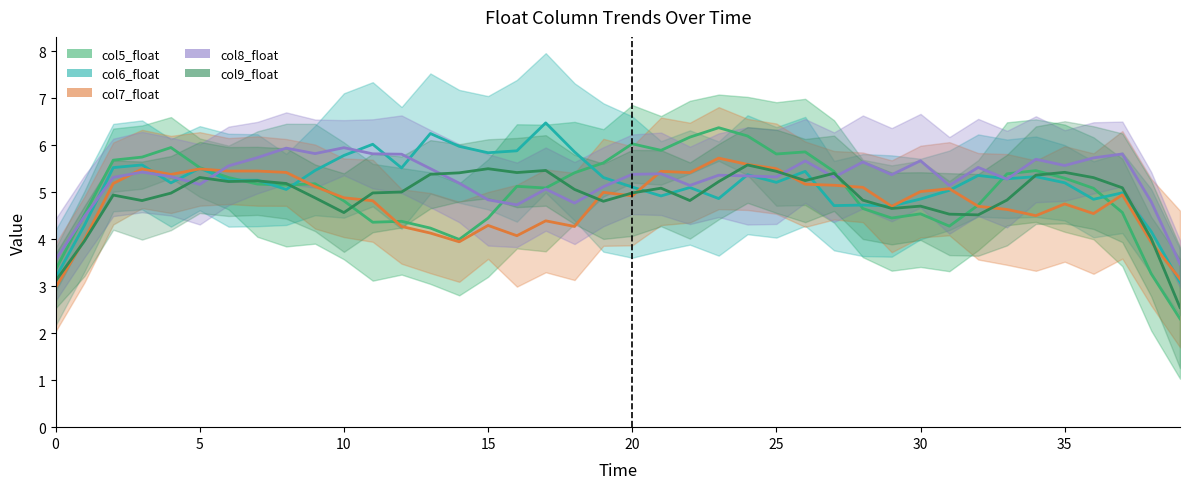

True or false: col7_float and col9_float cross at least once.

True